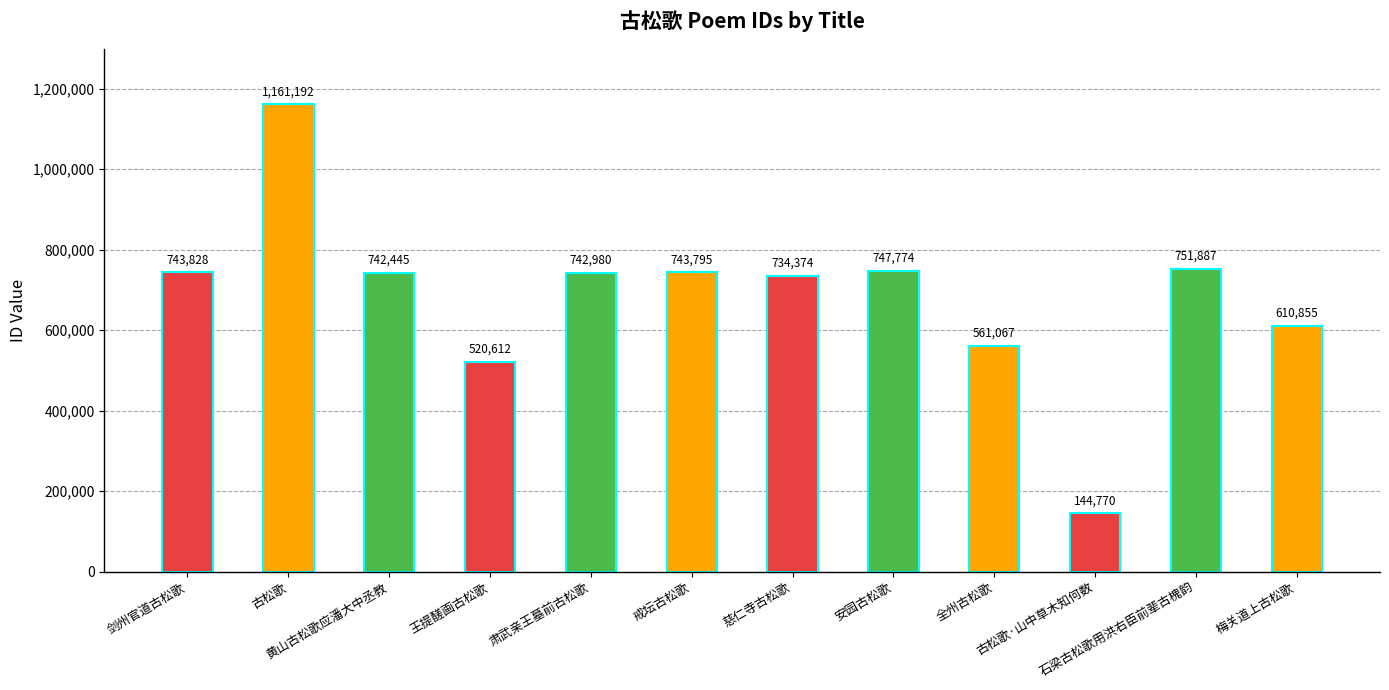

What is the value of the 9th bar from the left?

561067